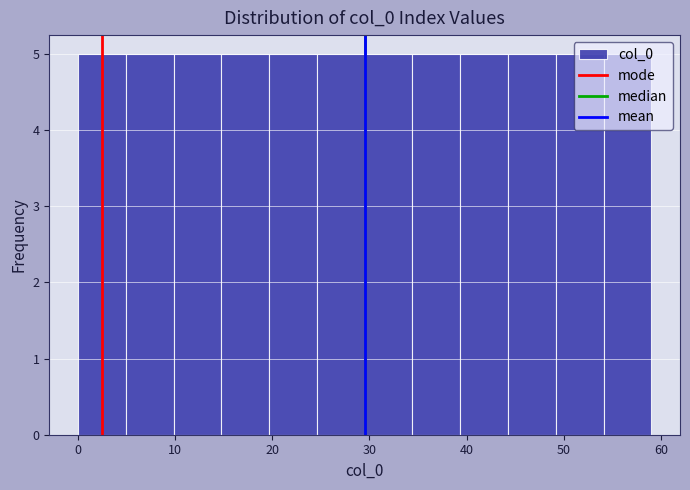

Reading left to right, list every bar in this chart as the range it spans on the x-axis followed by its height. Neither the bar edges nor the heights are printed on the chart, so give them approximately, as read against the axes.

0 to 5: 5
5 to 10: 5
10 to 15: 5
15 to 20: 5
20 to 25: 5
25 to 30: 5
30 to 34: 5
34 to 39: 5
39 to 44: 5
44 to 49: 5
49 to 54: 5
54 to 59: 5